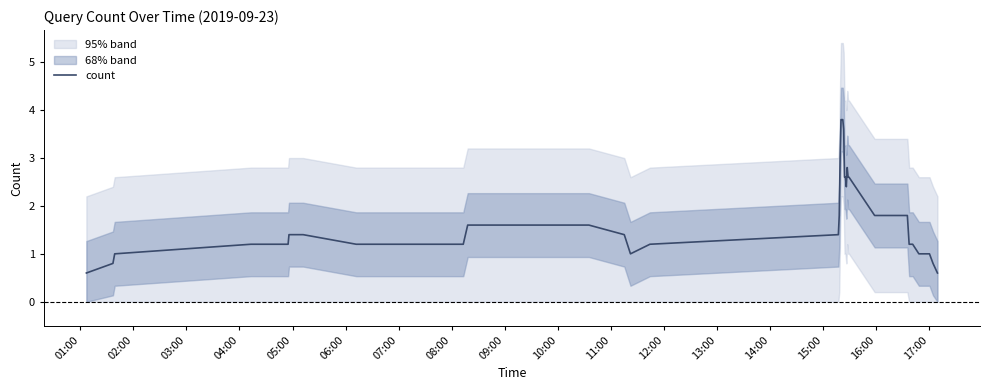

What is the difference between the second highest and minimum values?

3.2